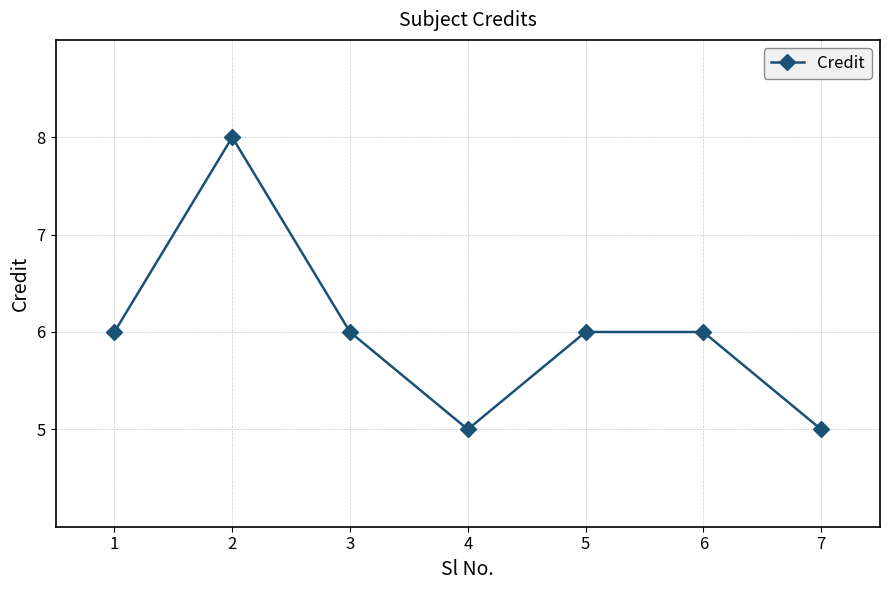

What is the difference between the maximum and minimum values?

3